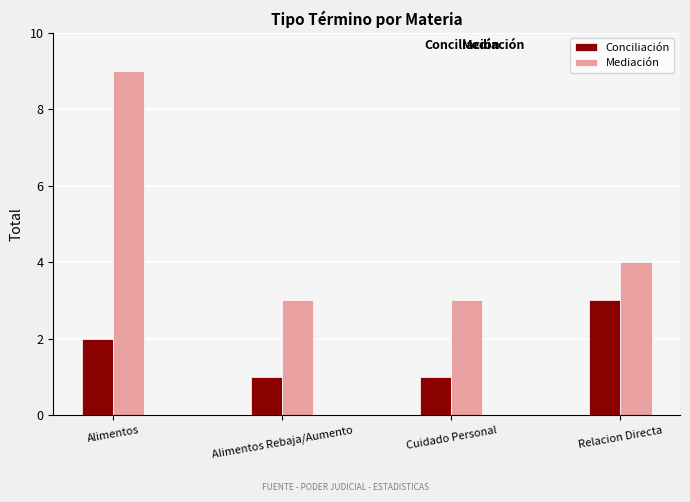

What is the label of the 3rd bar from the left?

Cuidado Personal